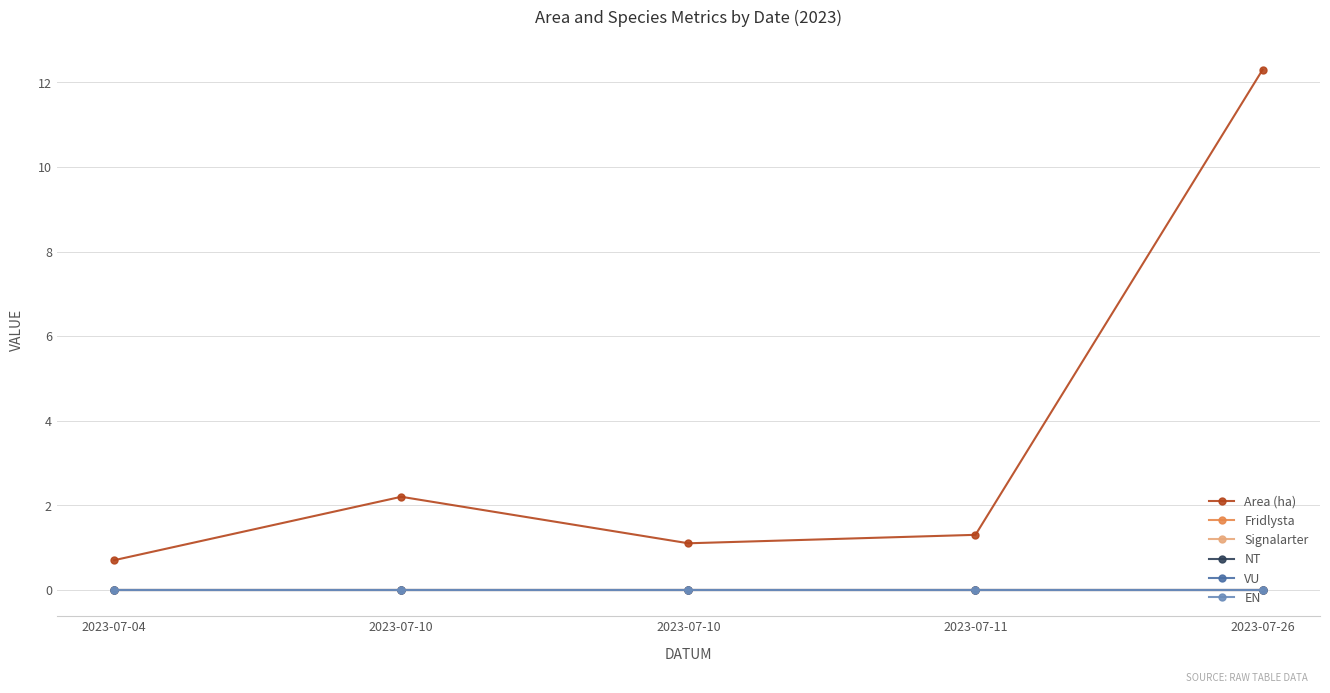

True or false: Signalarter has more than 0 interior local peaks.

False